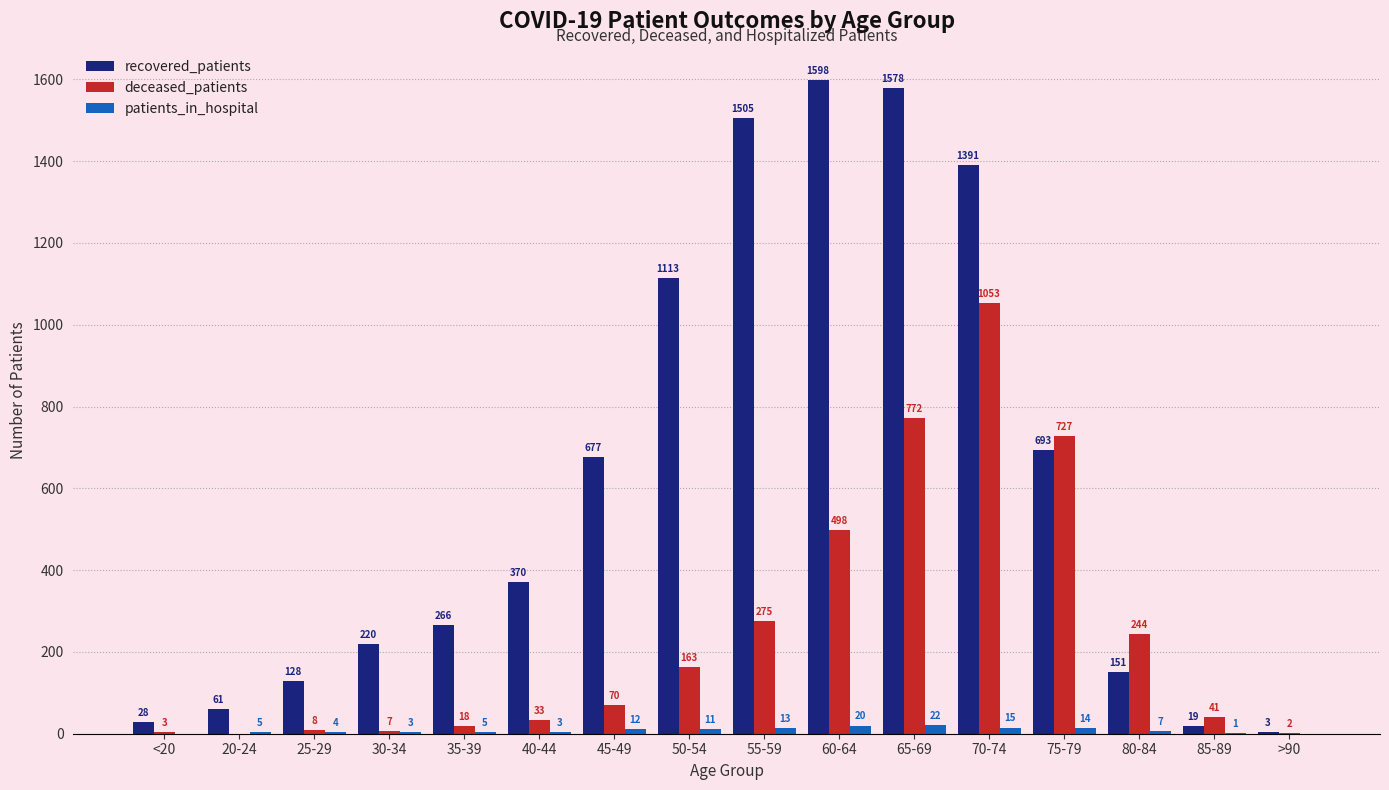

Which series has the largest total across all categories?

recovered_patients